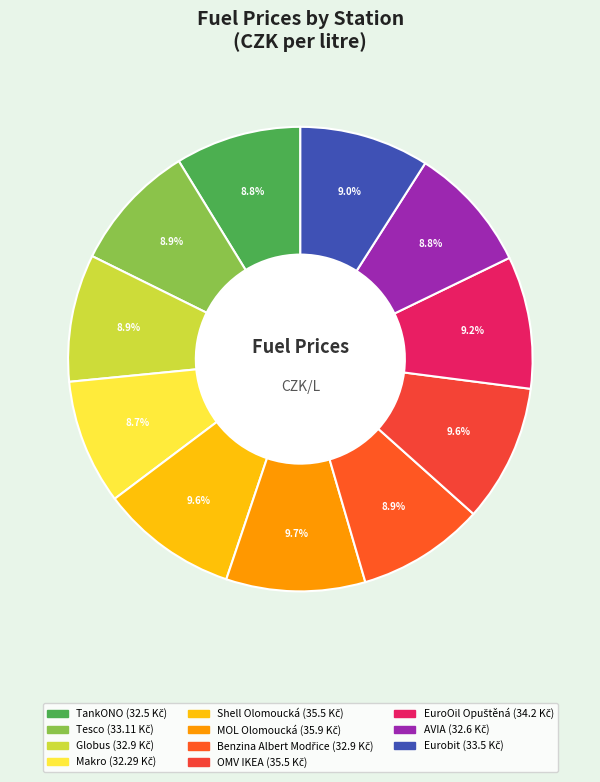

How many slices are in this pie chart?

11